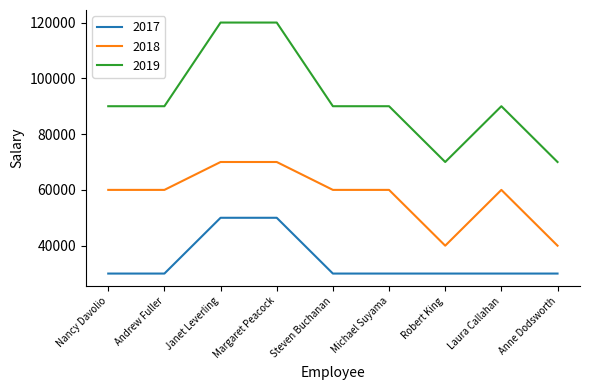

What position from the right is Michael Suyama?

4